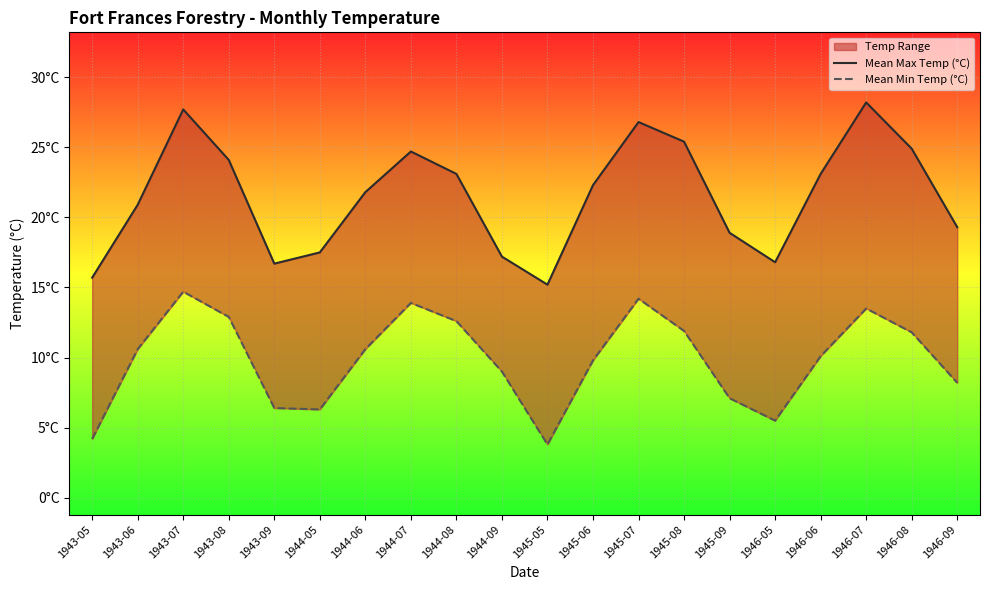

Is it true that Mean Min Temp (°C) equals 10.1 at 1946-06?

True